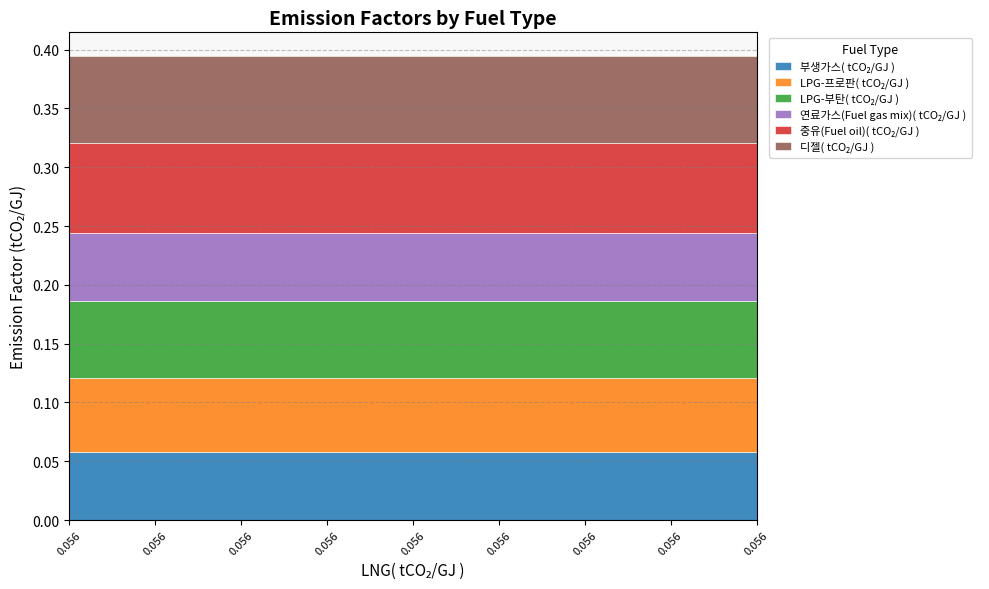

Which series changed the most between 0.056 and 0.056?

부생가스( tCO₂/GJ )